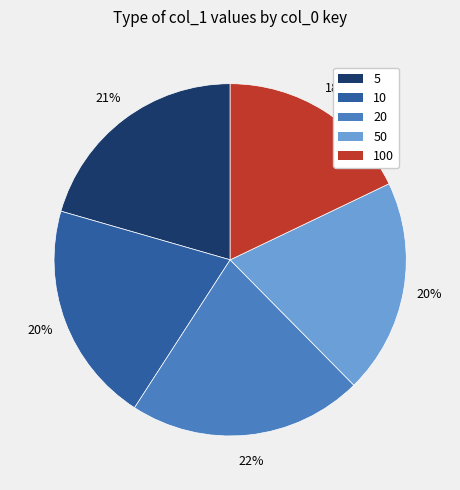

Is the sum of 100 and 10 greater than half?

No